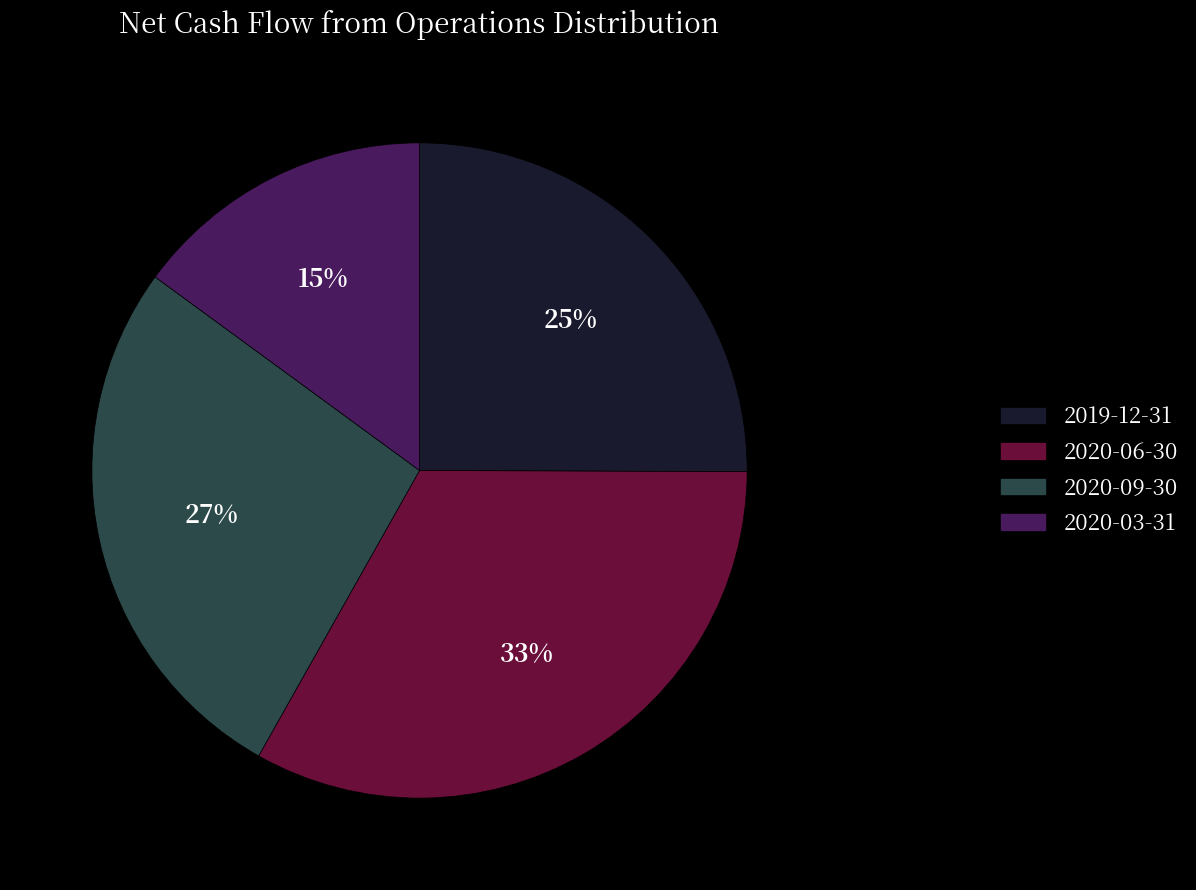

How many segments does this pie chart have?

4